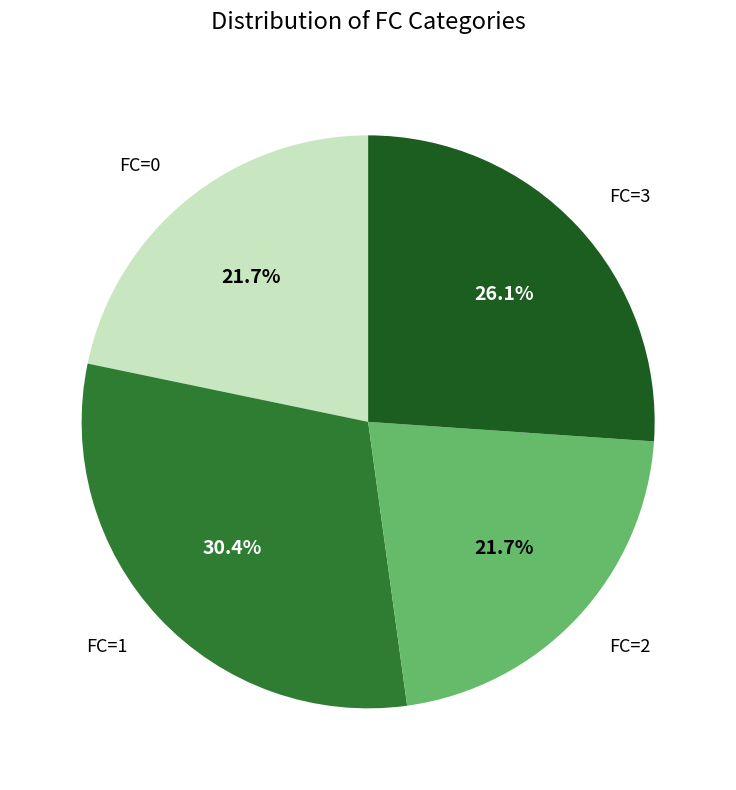

To the nearest percent, what is the average slice percentage?

25%